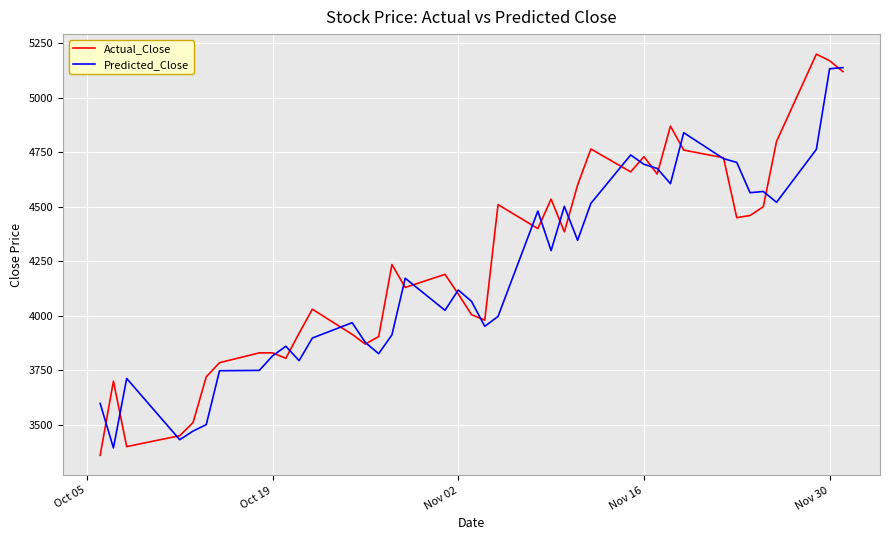

What is the maximum value shown in the chart?

5200.0